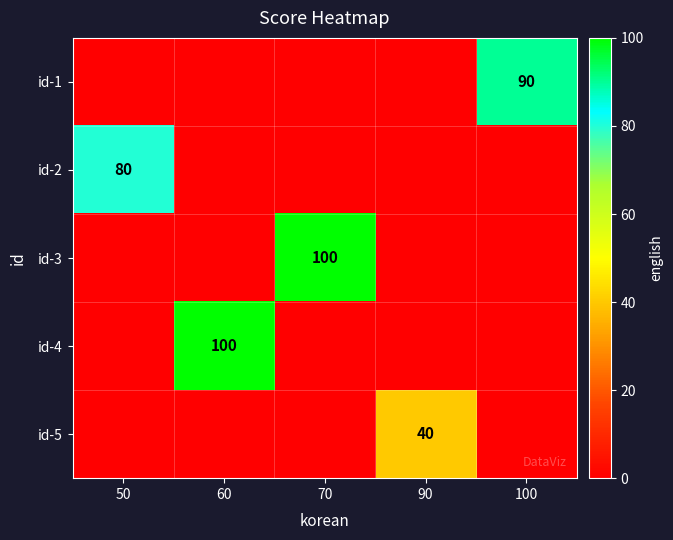

Is it true that id-2 equals 113 at 50?

False